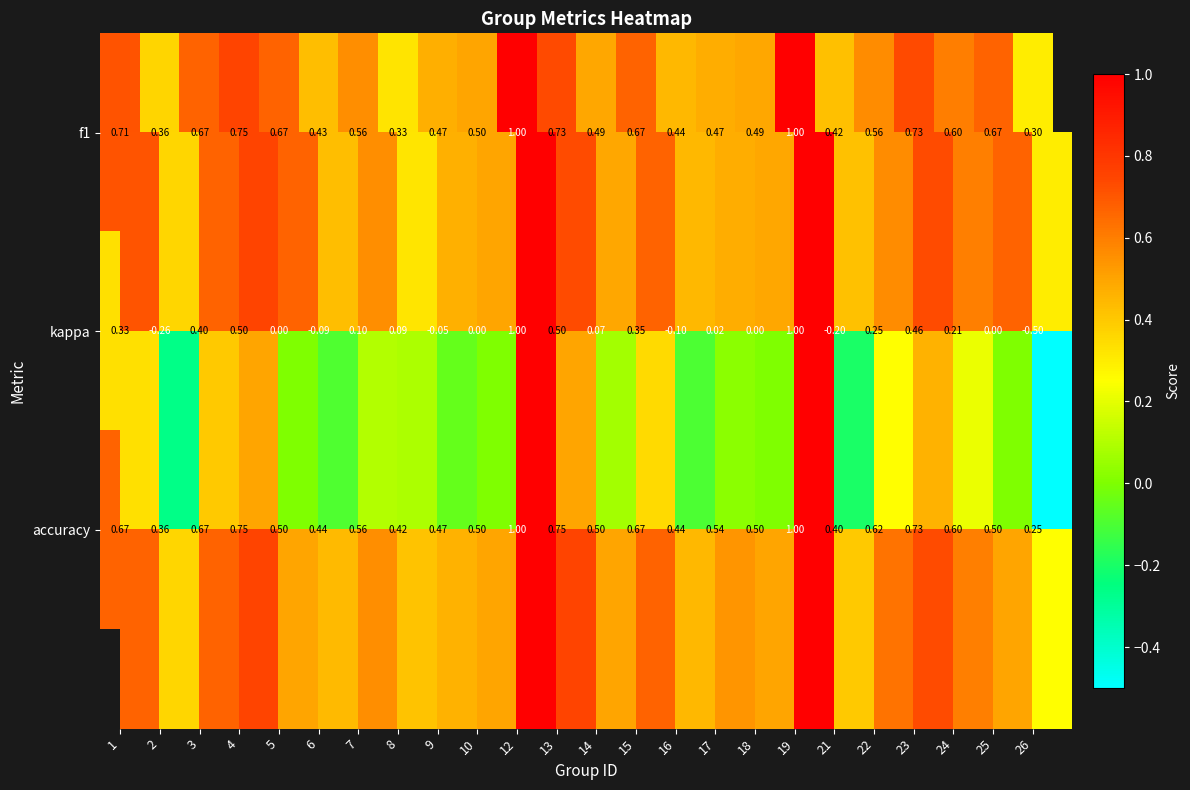

What value does the accuracy series have at 1?

0.7